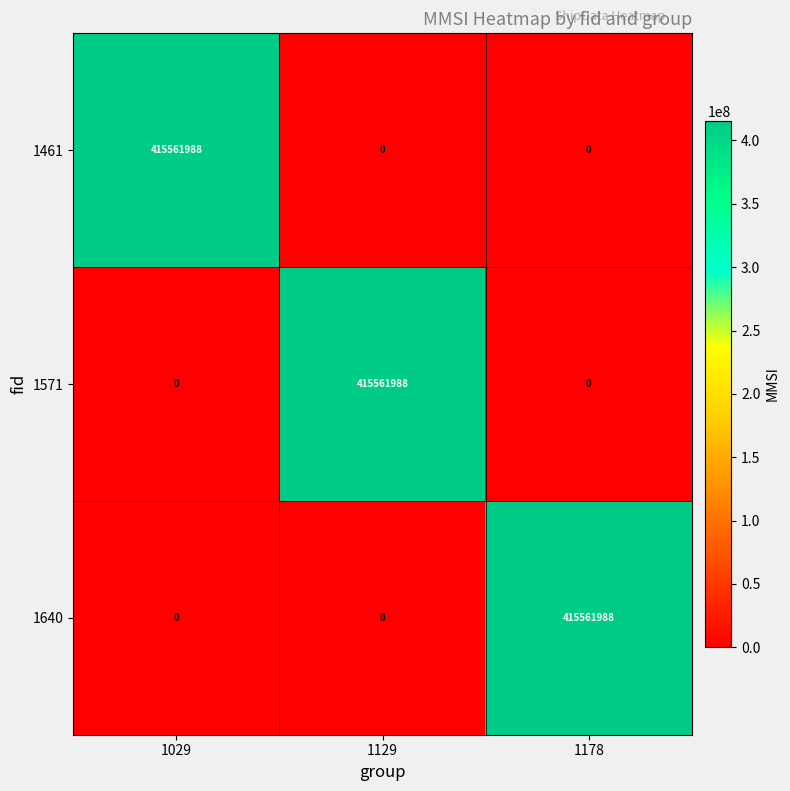

How many 1640 values are between 0 and 415561988?

3